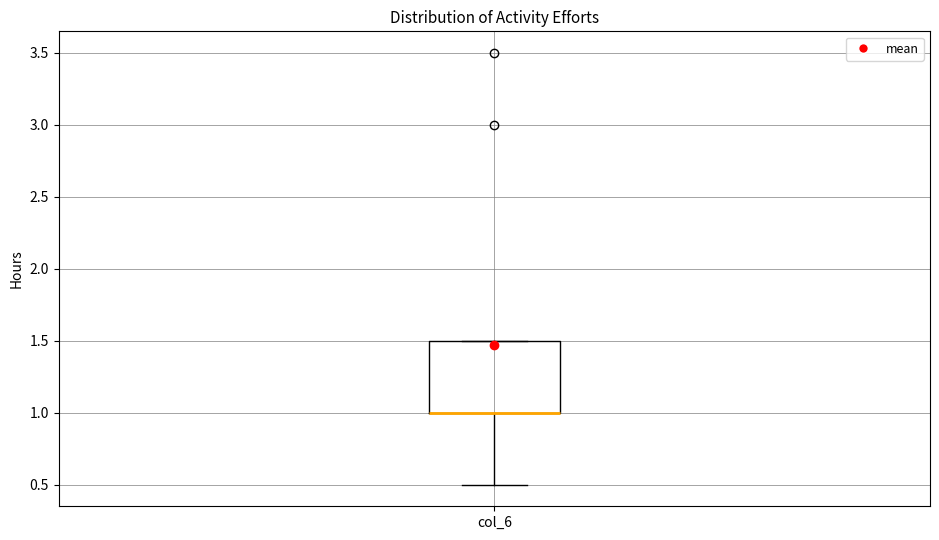

Where does the lower whisker of the box for col_6 end on the y-axis? The values are not printed on the chart, so give them approximately, as read against the axis.

0.5